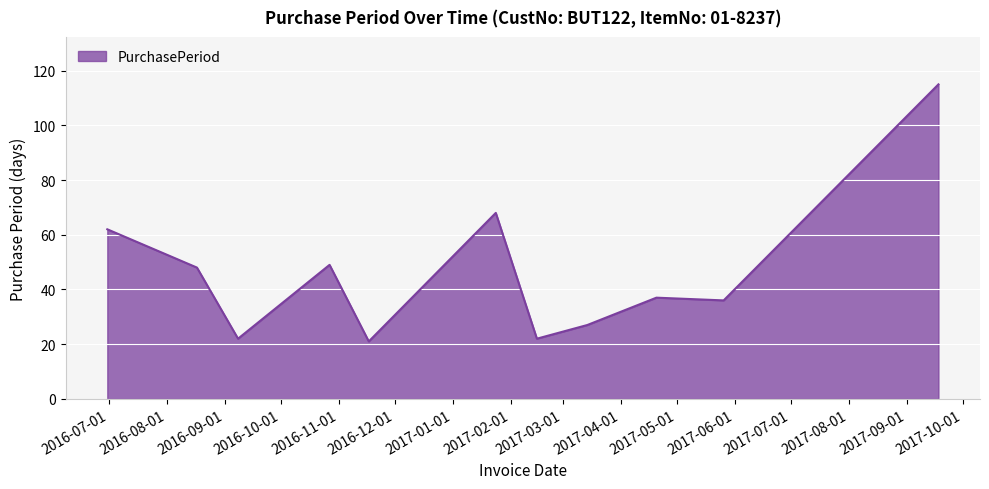

Does the chart display data point markers on the line(s)?

No